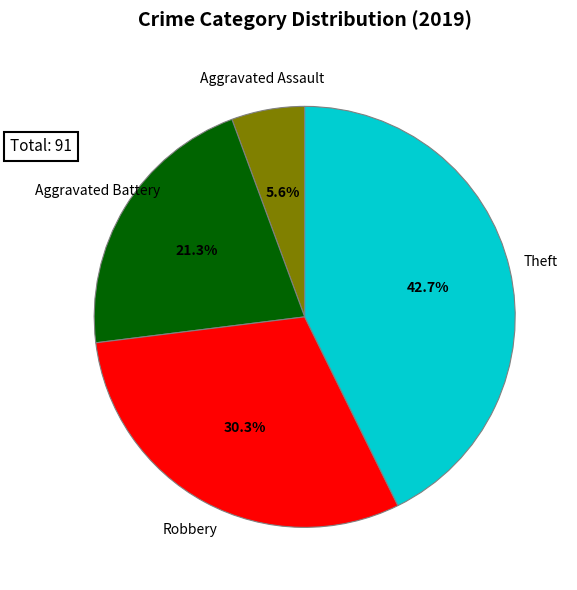

Is there a majority slice in this chart?

No